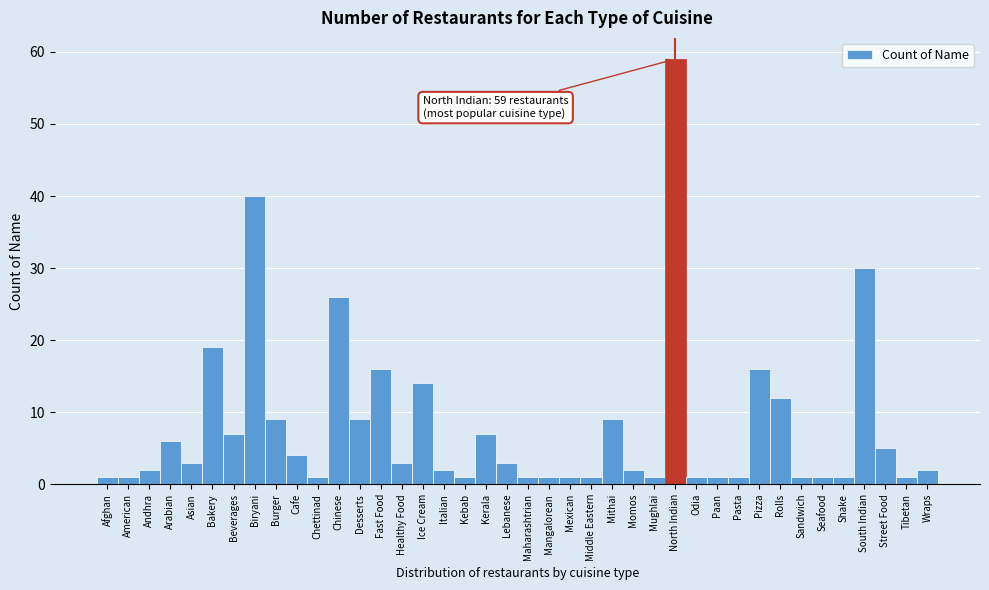

What is the difference between the second highest and second lowest values?

39